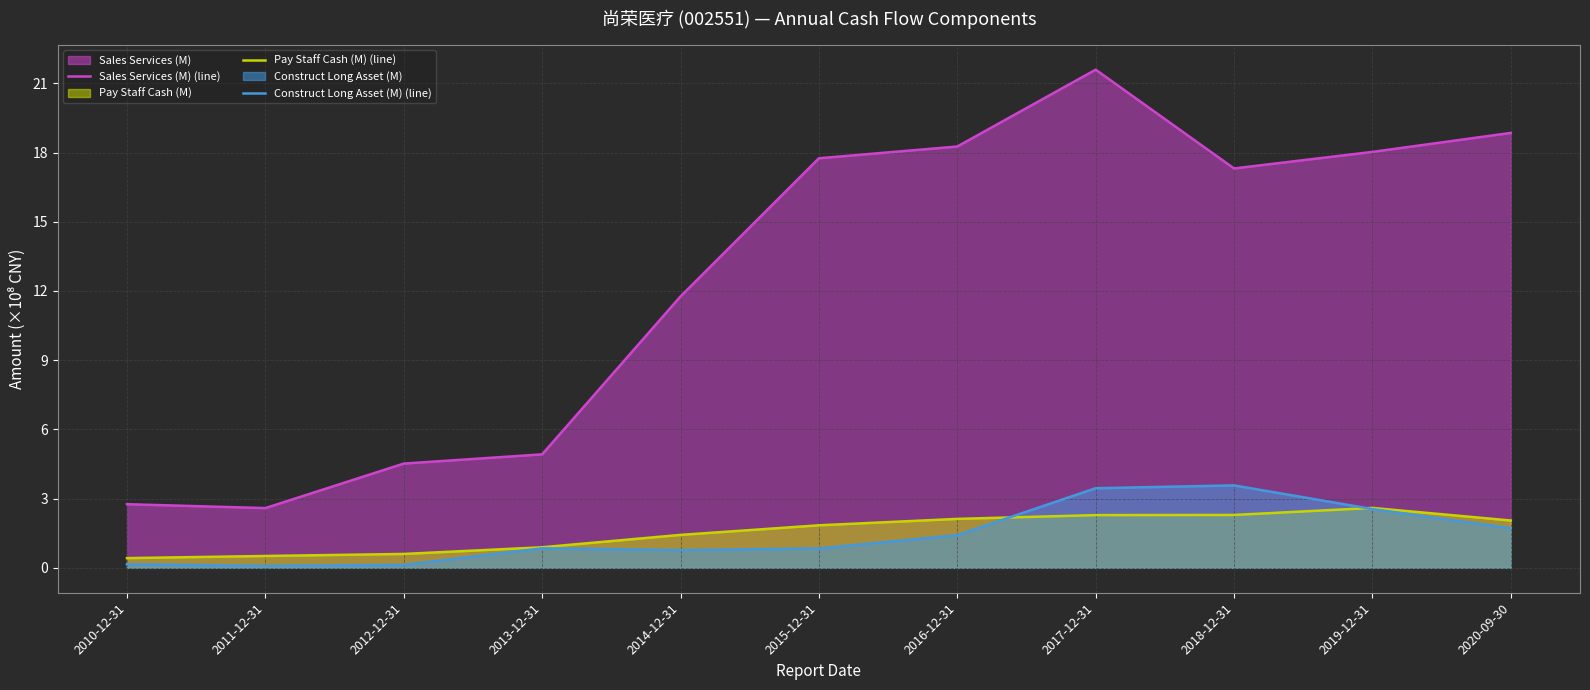

What is the sum of all Construct Long Asset (M) (line) values?

15.5